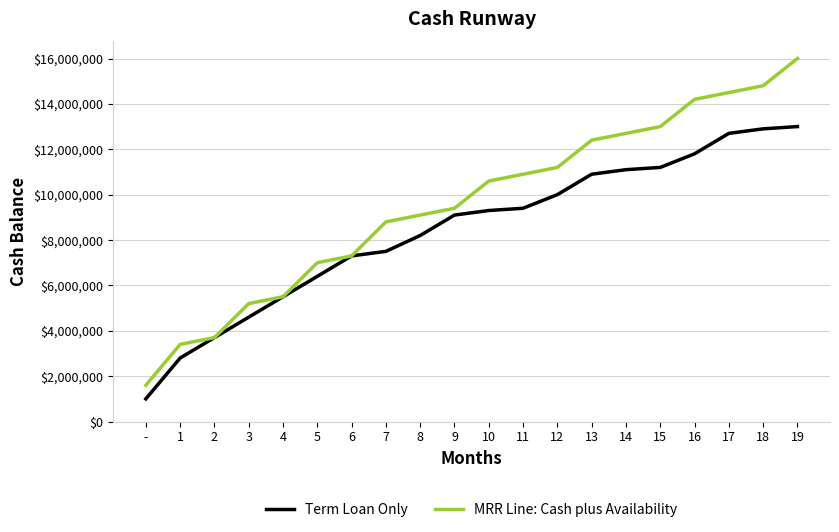

Which series has the largest range (max minus min)?

MRR Line: Cash plus Availability